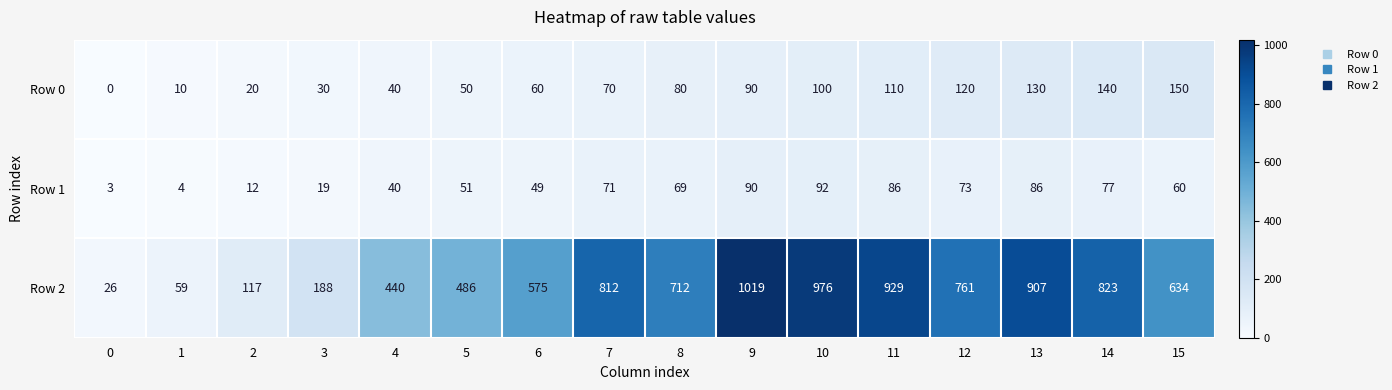

At which category is the sum across all series the highest?

9